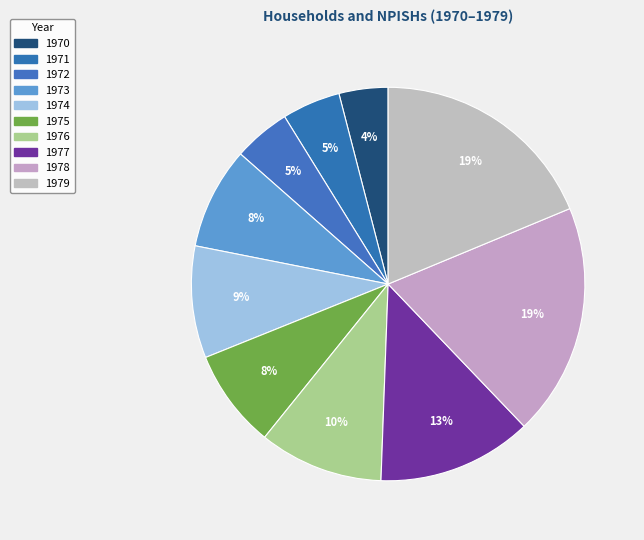

What percentage do 1977 and 1973 together represent?

21.1%